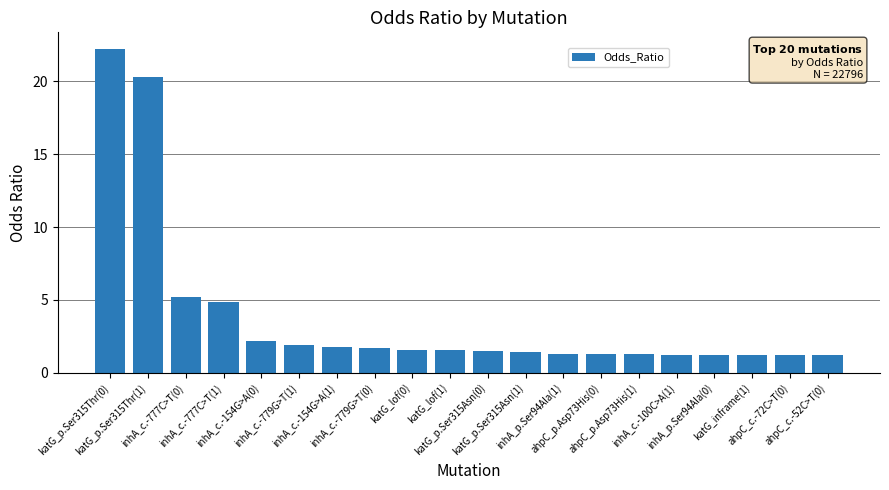

The chart shows a value of 1.3 at ahpC_p.Asp73His(0). True or false?

True